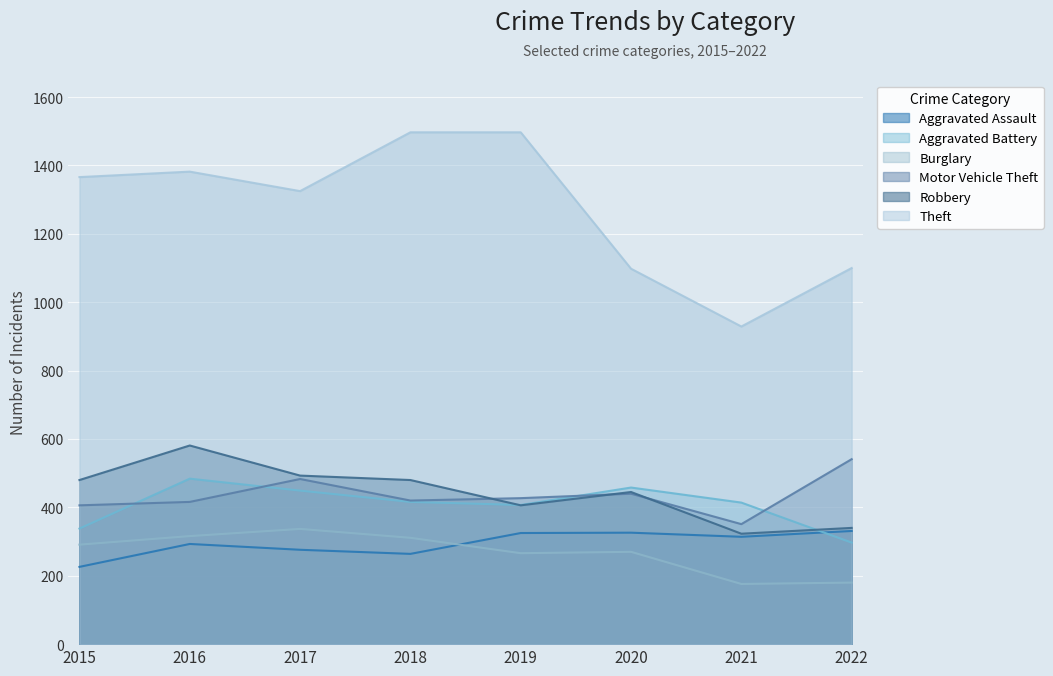

Reading right to left, list all the values displayed in this chart.

Aggravated Assault: 2022=331	2021=314	2020=326	2019=325	2018=264	2017=276	2016=293	2015=226
Aggravated Battery: 2022=297	2021=414	2020=458	2019=407	2018=416	2017=449	2016=484	2015=338
Burglary: 2022=180	2021=176	2020=270	2019=266	2018=311	2017=337	2016=316	2015=291
Motor Vehicle Theft: 2022=541	2021=351	2020=440	2019=427	2018=420	2017=483	2016=416	2015=406
Robbery: 2022=340	2021=323	2020=445	2019=406	2018=480	2017=493	2016=581	2015=480
Theft: 2022=1100	2021=929	2020=1098	2019=1497	2018=1497	2017=1325	2016=1382	2015=1366